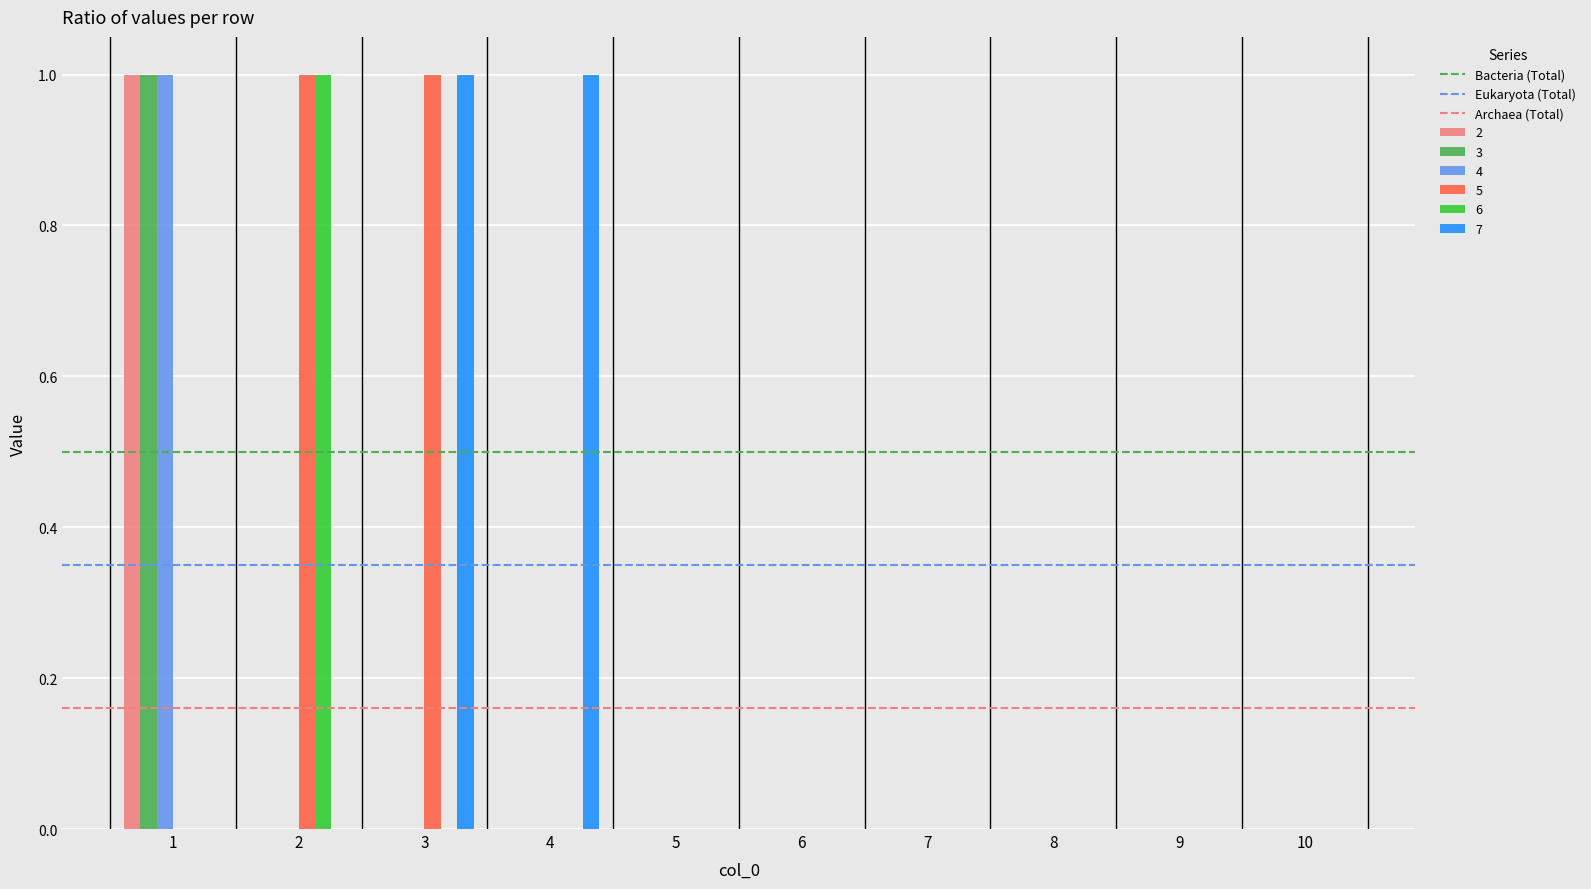

What is the total value across all series at 2?

2